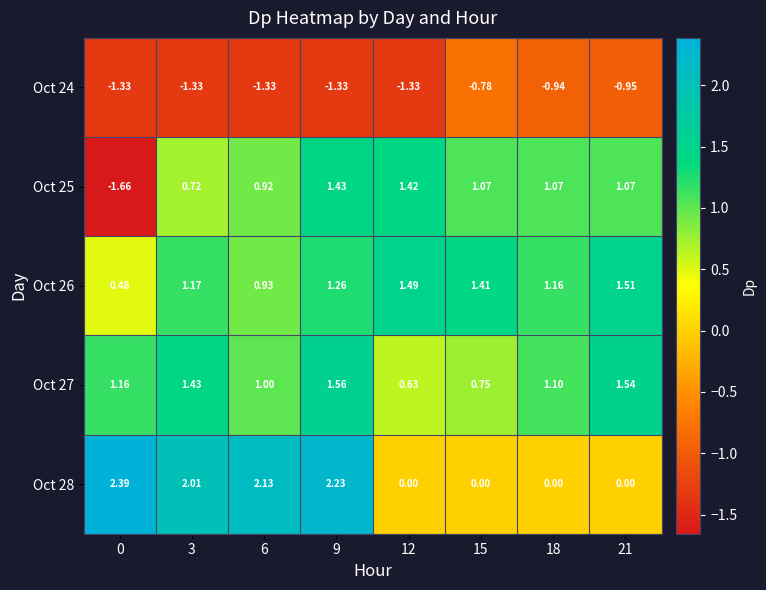

Is the value of Oct 26 at 15 greater than the value of Oct 25 at 12?

No